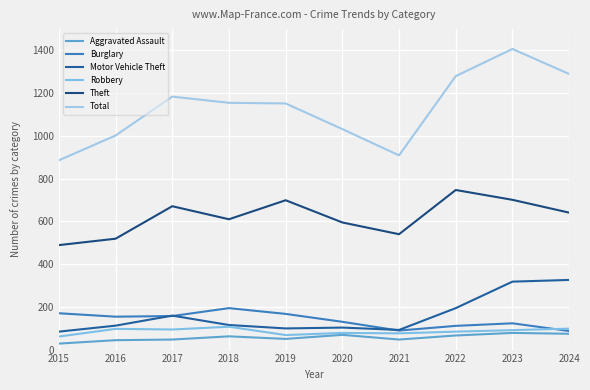

Reading right to left, transcribe all the data shown in this chart.

Aggravated Assault: 2024=74	2023=78	2022=66	2021=47	2020=69	2019=50	2018=62	2017=47	2016=44	2015=28
Burglary: 2024=87	2023=123	2022=111	2021=89	2020=130	2019=167	2018=194	2017=157	2016=154	2015=170
Motor Vehicle Theft: 2024=326	2023=318	2022=194	2021=92	2020=103	2019=99	2018=115	2017=159	2016=112	2015=84
Robbery: 2024=98	2023=91	2022=84	2021=76	2020=78	2019=68	2018=107	2017=94	2016=97	2015=61
Theft: 2024=641	2023=701	2022=747	2021=540	2020=595	2019=699	2018=610	2017=671	2016=519	2015=489
Total: 2024=1290	2023=1407	2022=1280	2021=909	2020=1032	2019=1152	2018=1155	2017=1184	2016=1002	2015=886